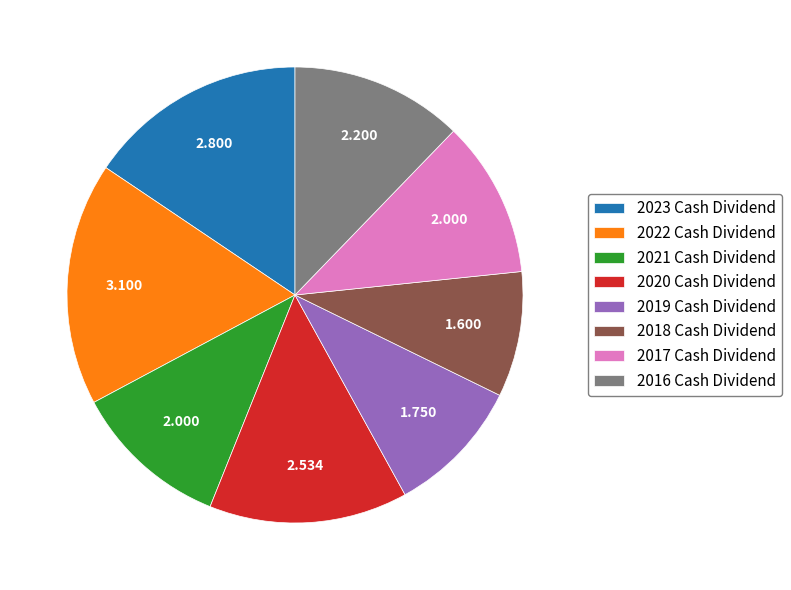

Do 2019 and 2021 together represent more than half of the pie?

No